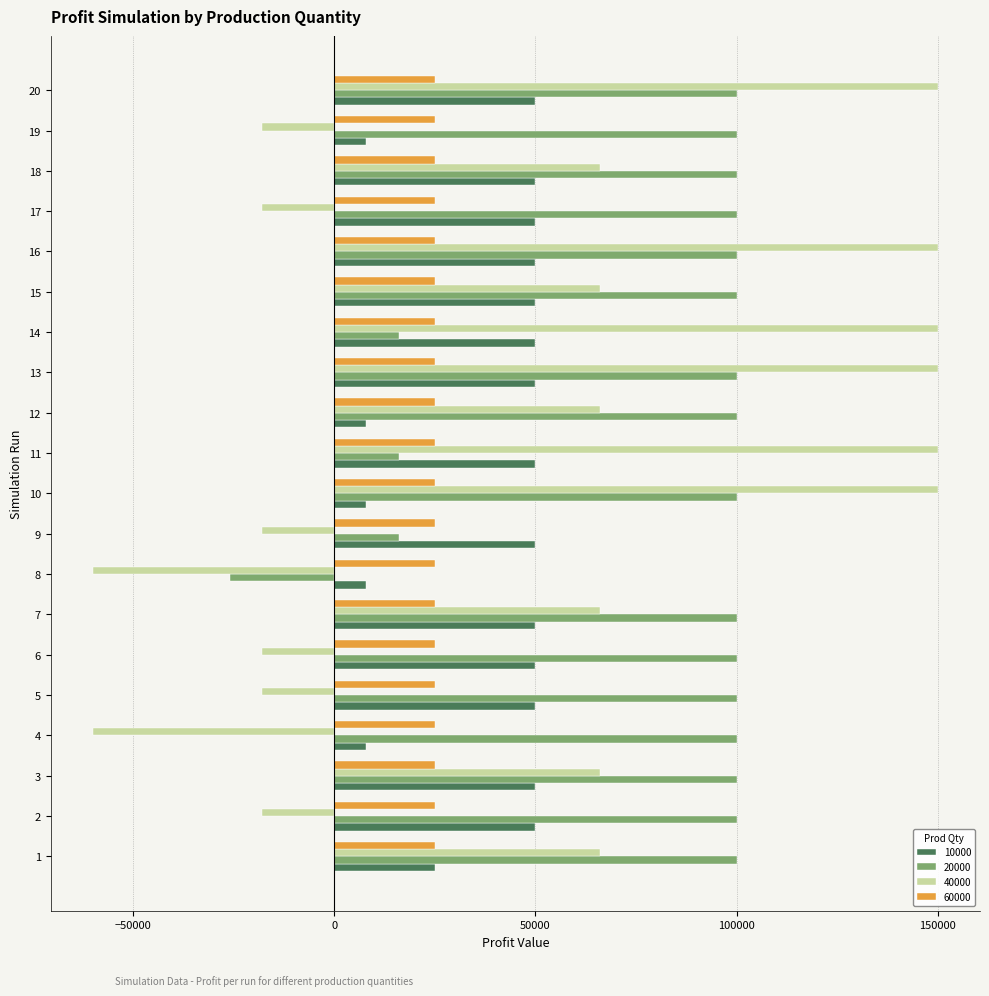

How many series are shown in this chart?

4